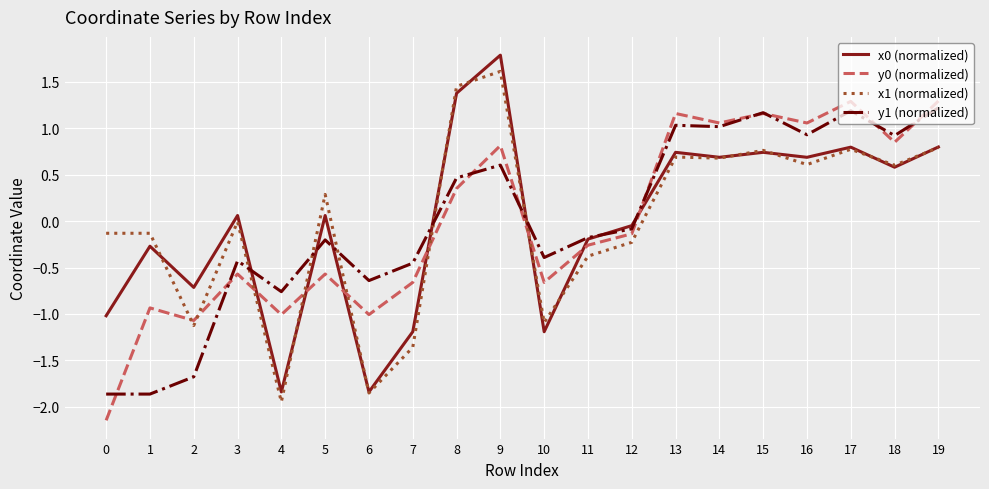

What is the total value across all series at 16?

3.3